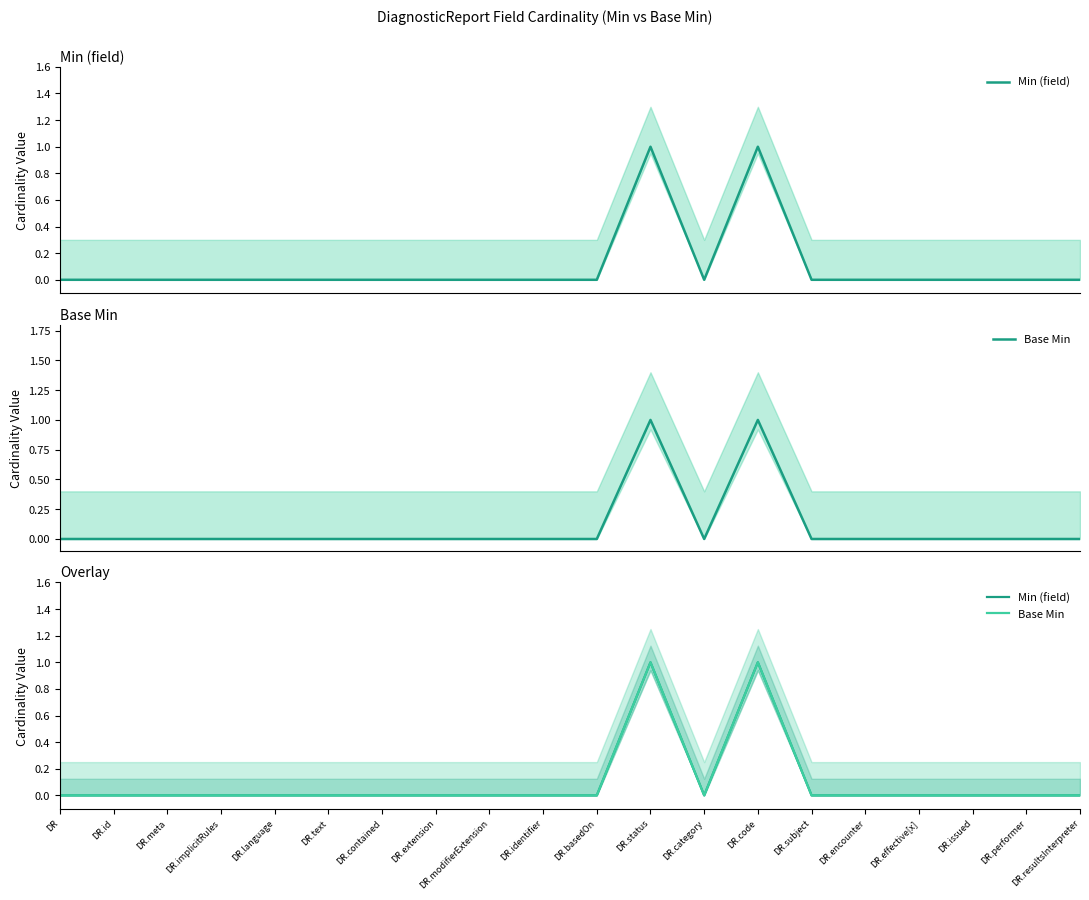

Reading left to right, transcribe all the data shown in this chart.

Min (field): 0	0	0	0	0	0	0	0	0	0	0	1	0	1	0	0	0	0	0	0
Base Min: 0	0	0	0	0	0	0	0	0	0	0	1	0	1	0	0	0	0	0	0